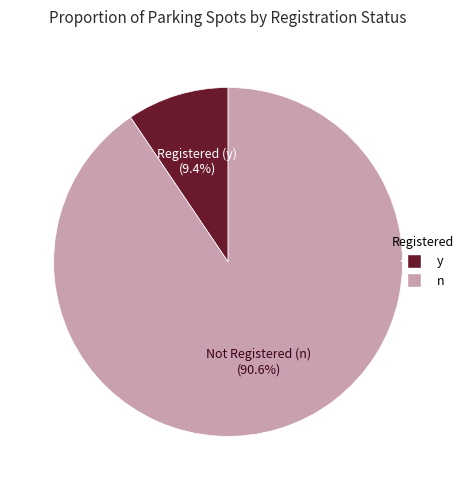

What is the smallest slice in the pie chart?

Registered (y)